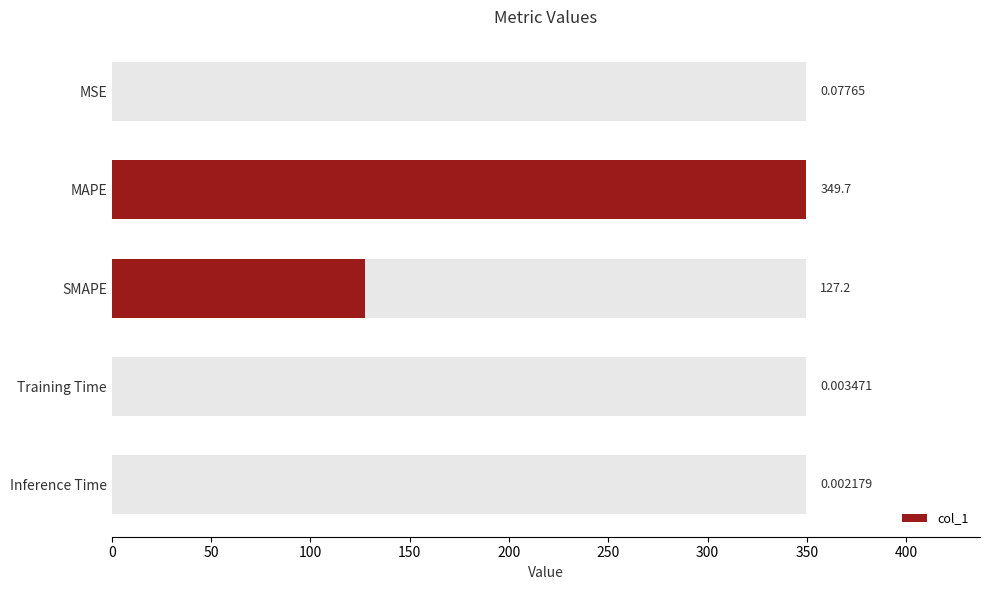

Does the chart contain any negative values?

No